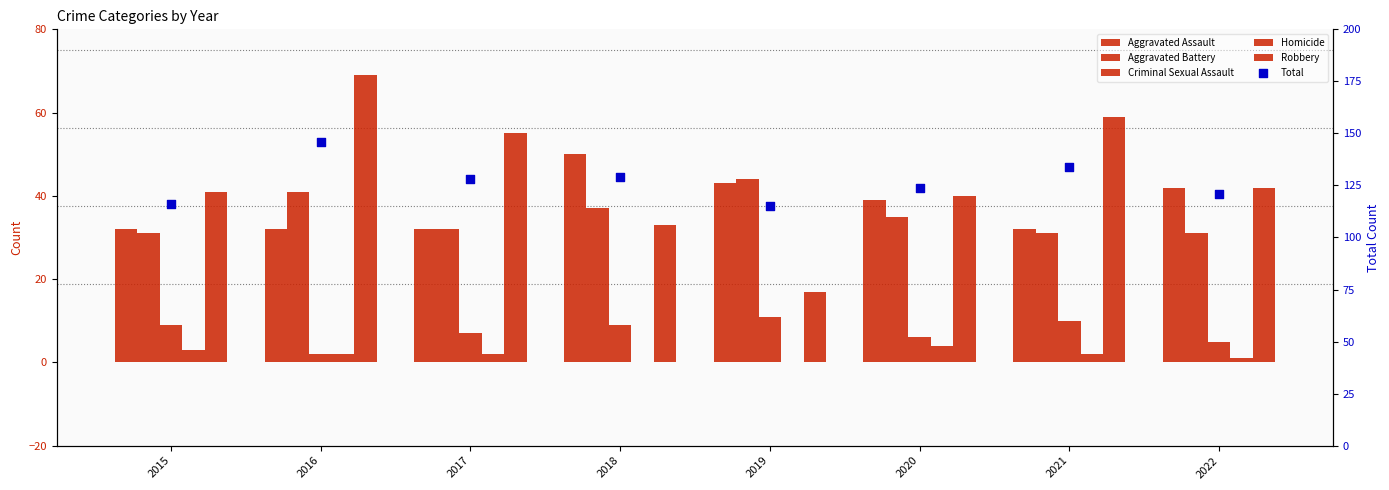

At how many categories does at least one series exceed 62?

8